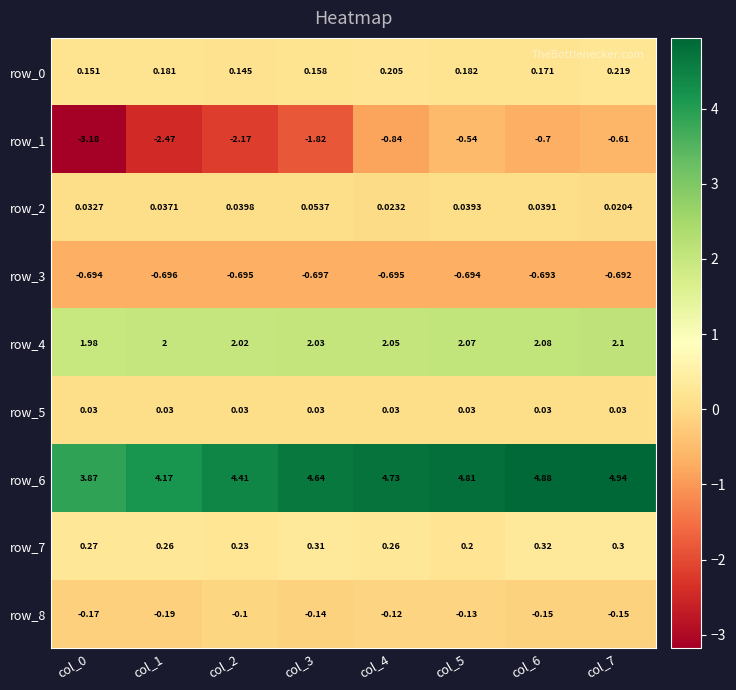

Is the value of row_2 at col_3 greater than the value of row_5 at col_0?

Yes